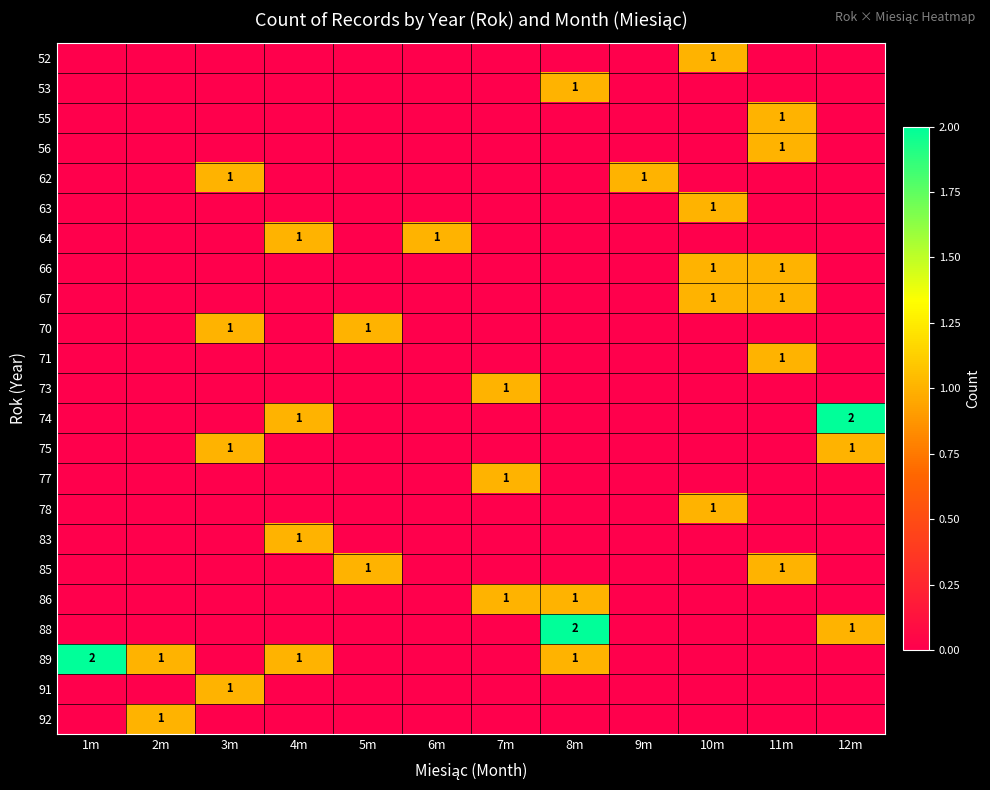

Is it true that 55 equals 1 at 11m?

True